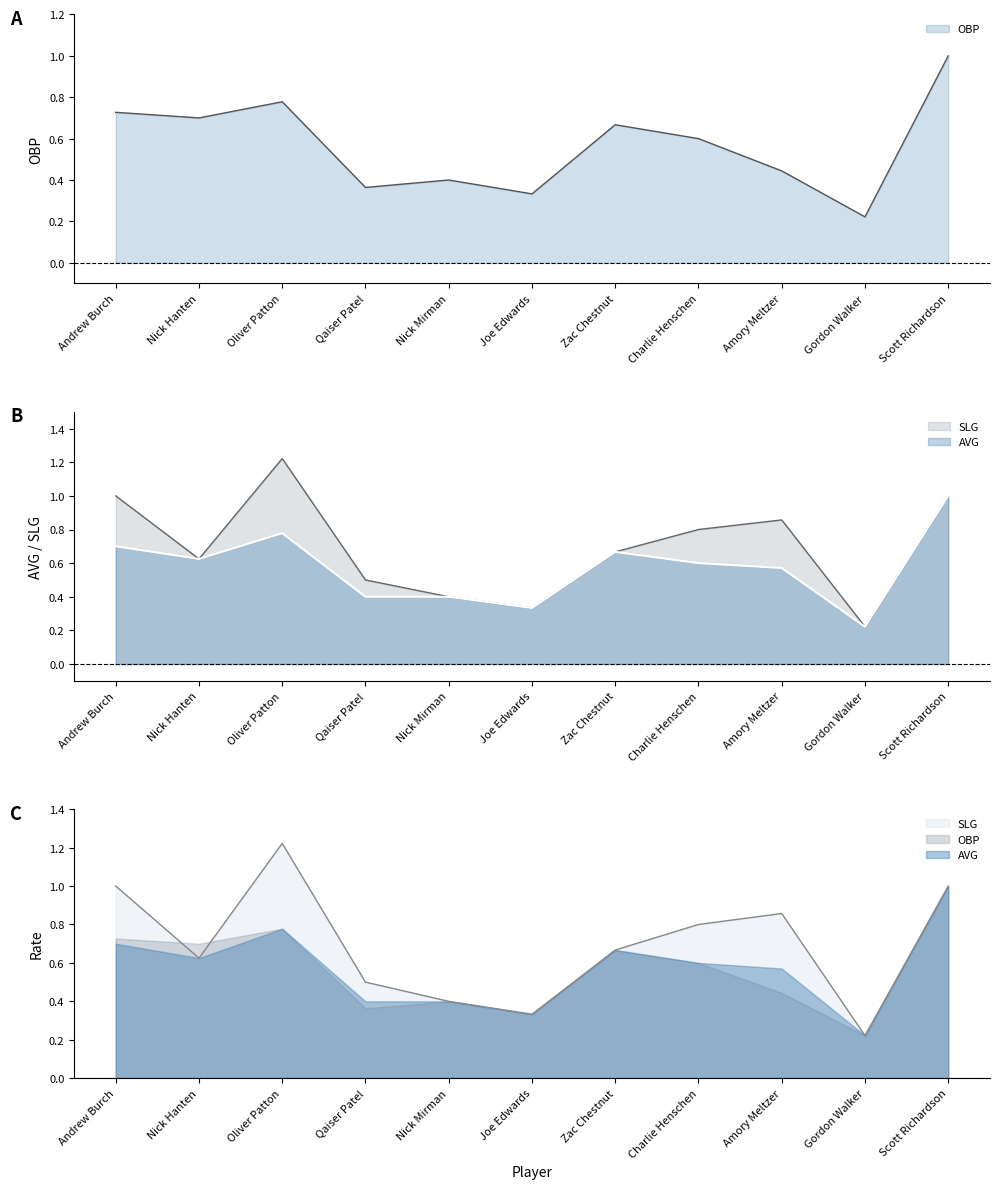

At how many categories does at least one series exceed 1?

1